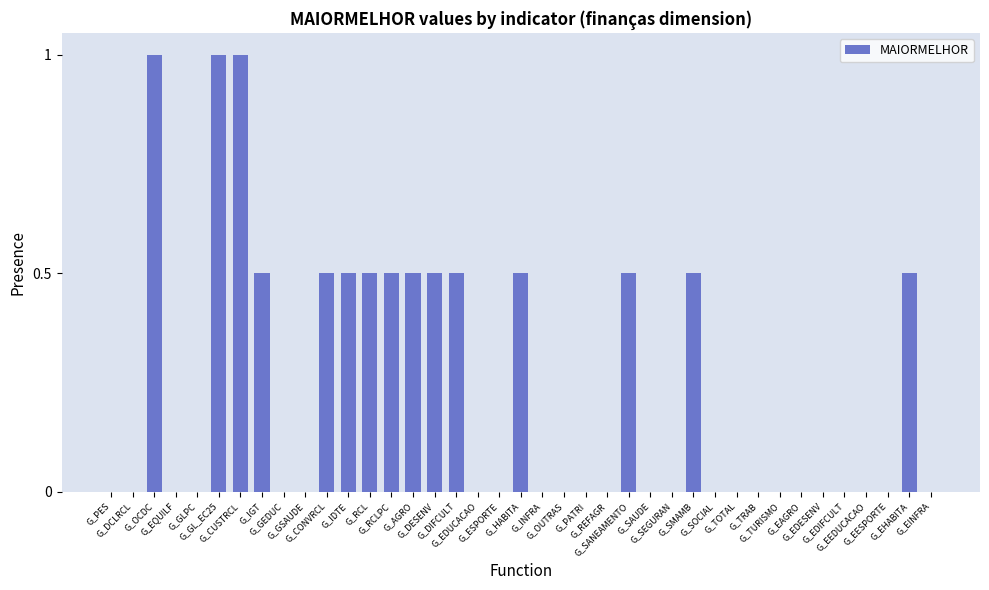

What is the greatest value displayed?

1.0